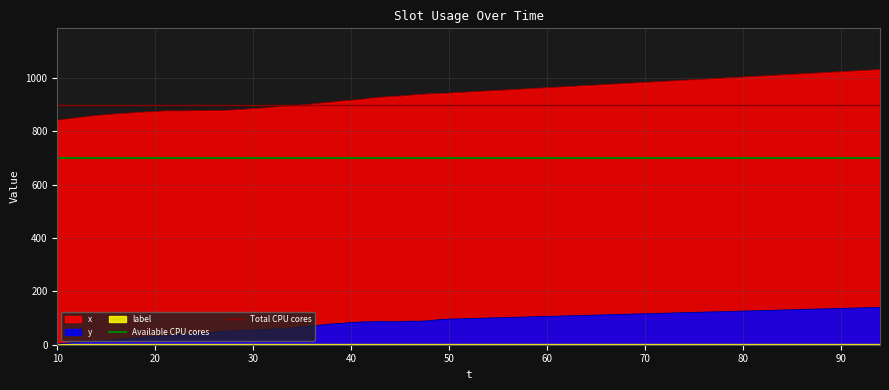

How many lines are shown in the chart?

2